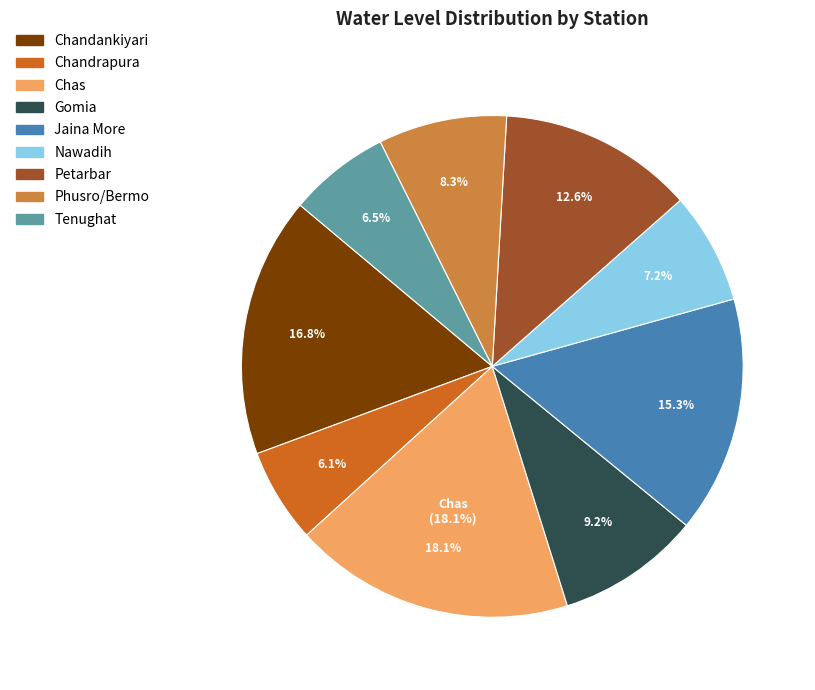

What is the total percentage of Jaina More and Nawadih?

22.4%